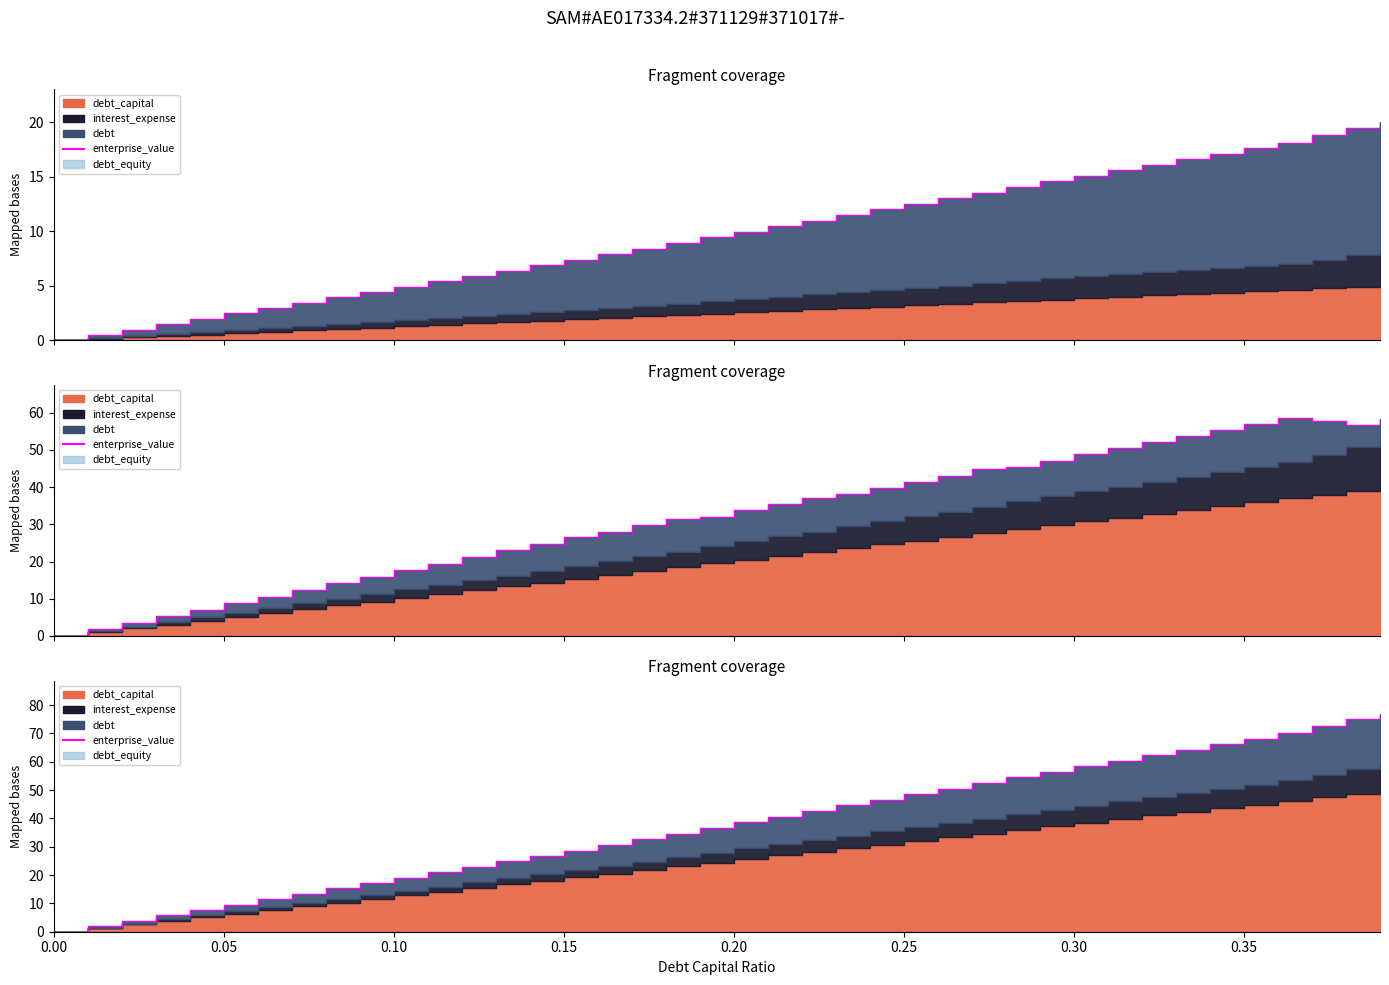

How many values exceed 38?

20